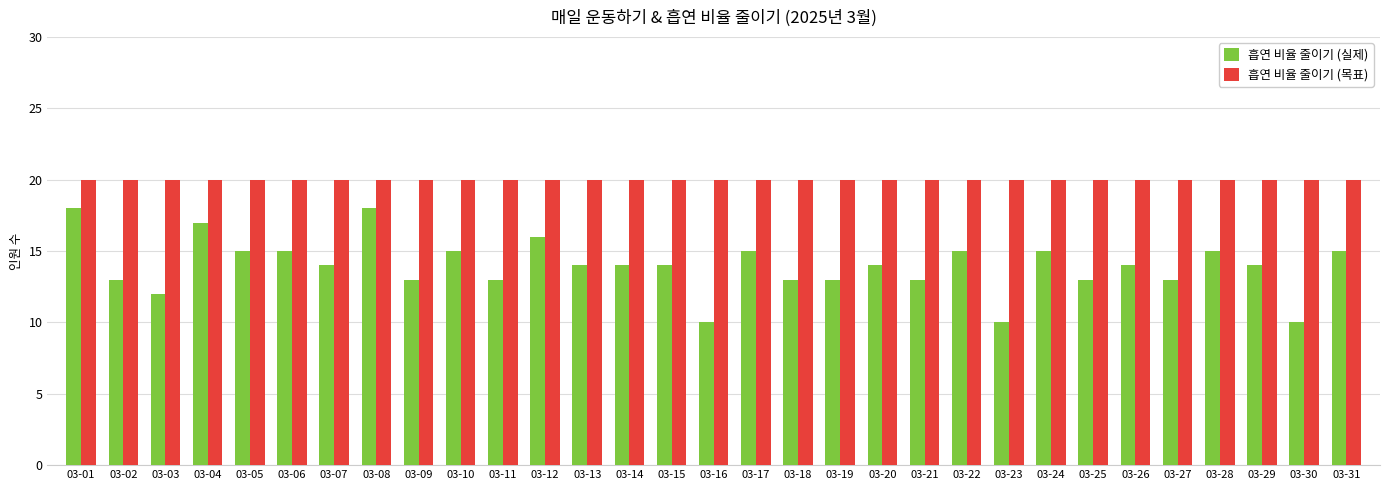

What is the difference between the second highest and minimum values in the 흡연 비율 줄이기 (실제) series?

8